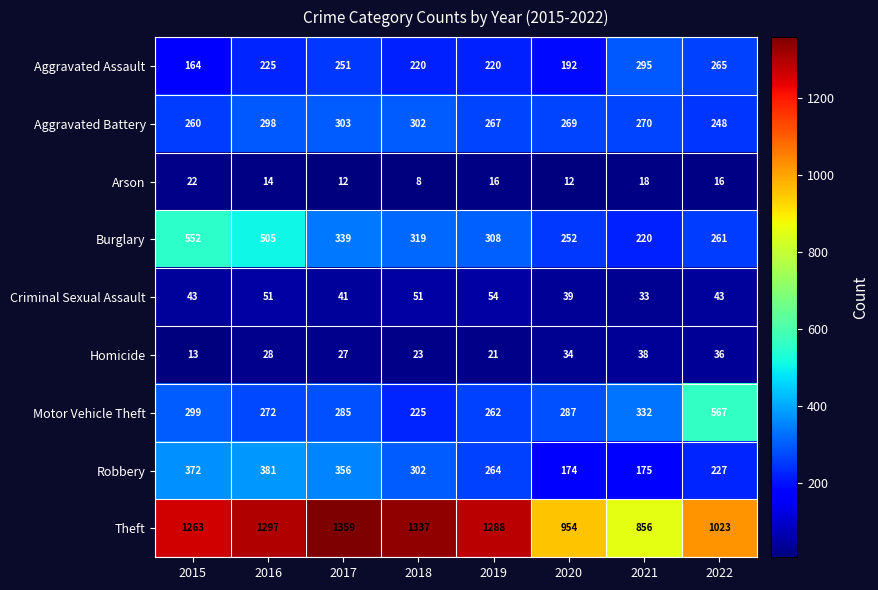

At which category is the sum across all series the highest?

2016